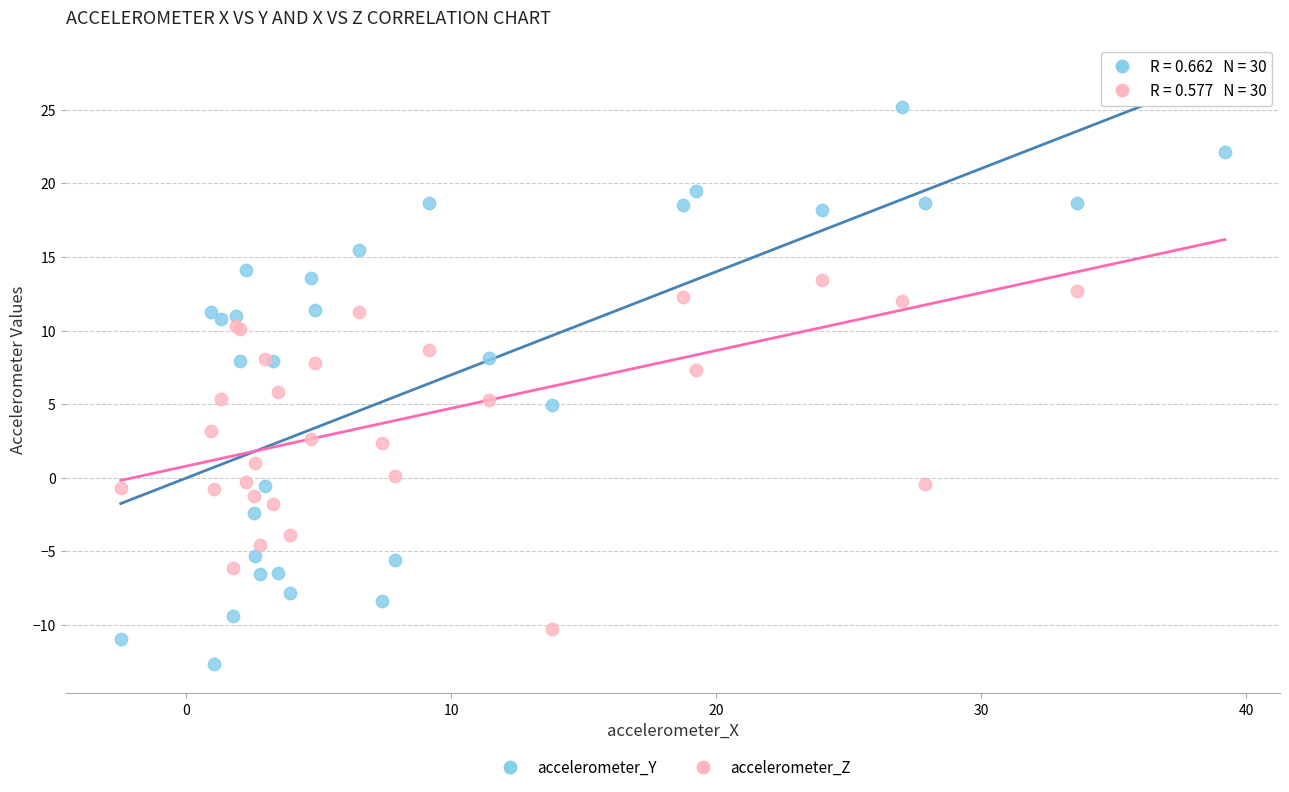

Which series has the widest spread of Y values?

accelerometer_Y